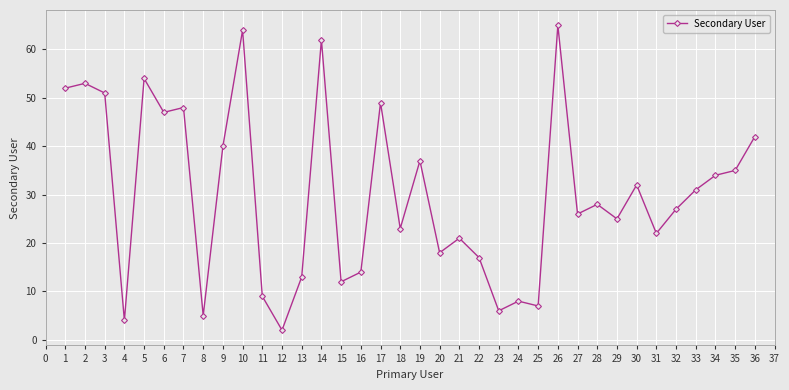

What is the change in value from 1 to 25?

-45